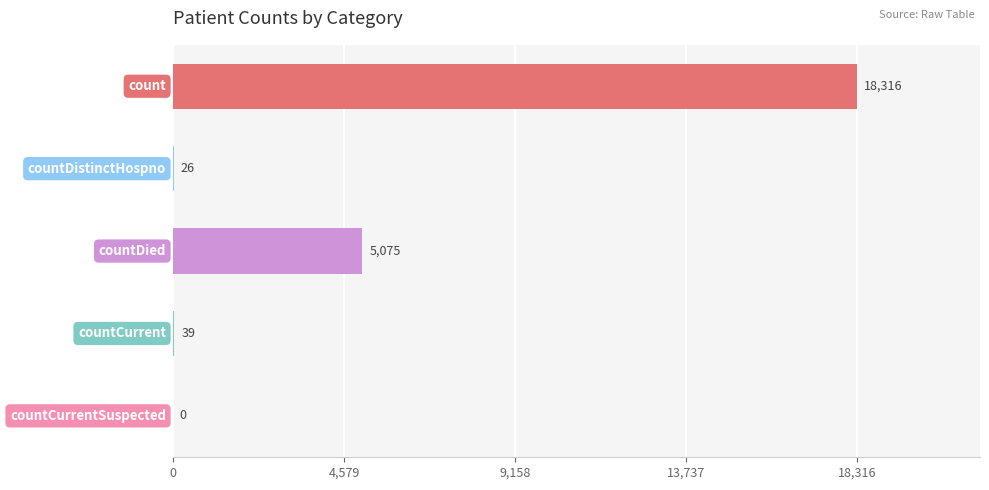

What is the sum of all values?

23456